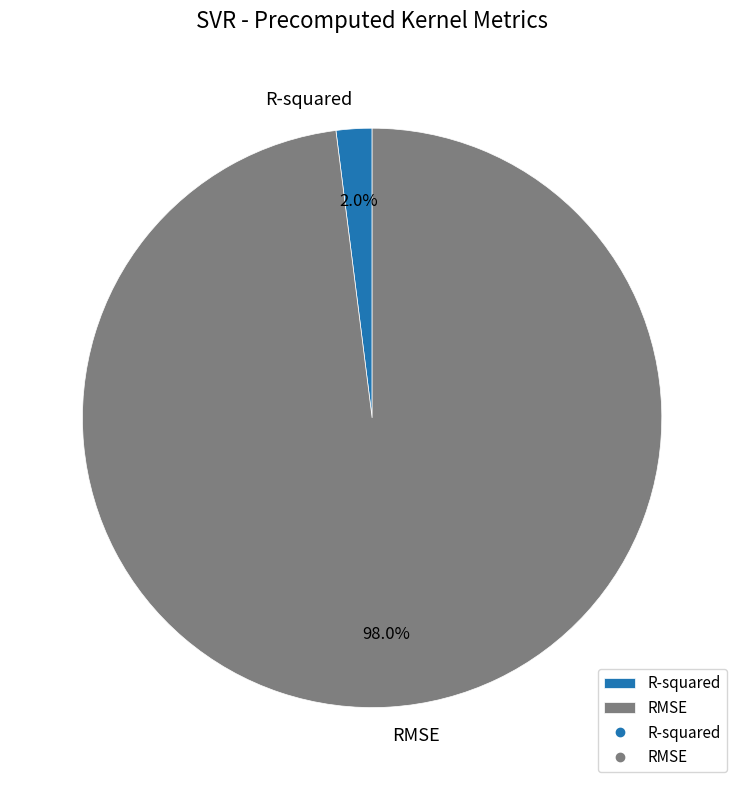

What percentage is the RMSE slice, to the nearest percent?

98%